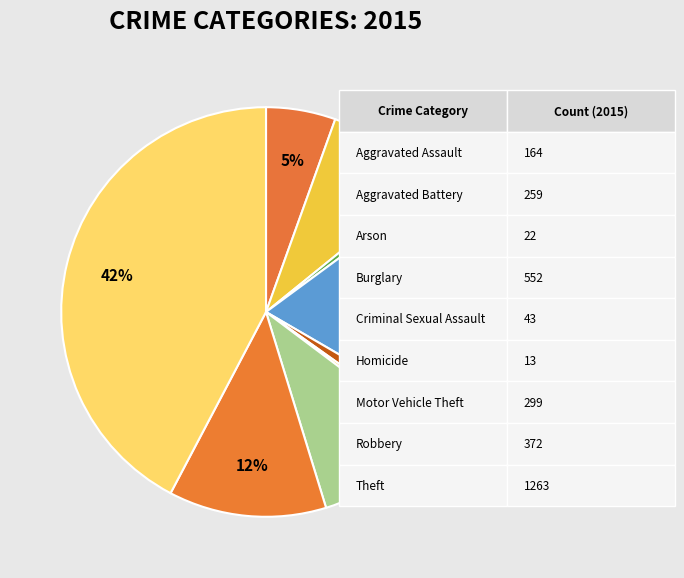

What percentage is the Burglary slice, to the nearest percent?

18%